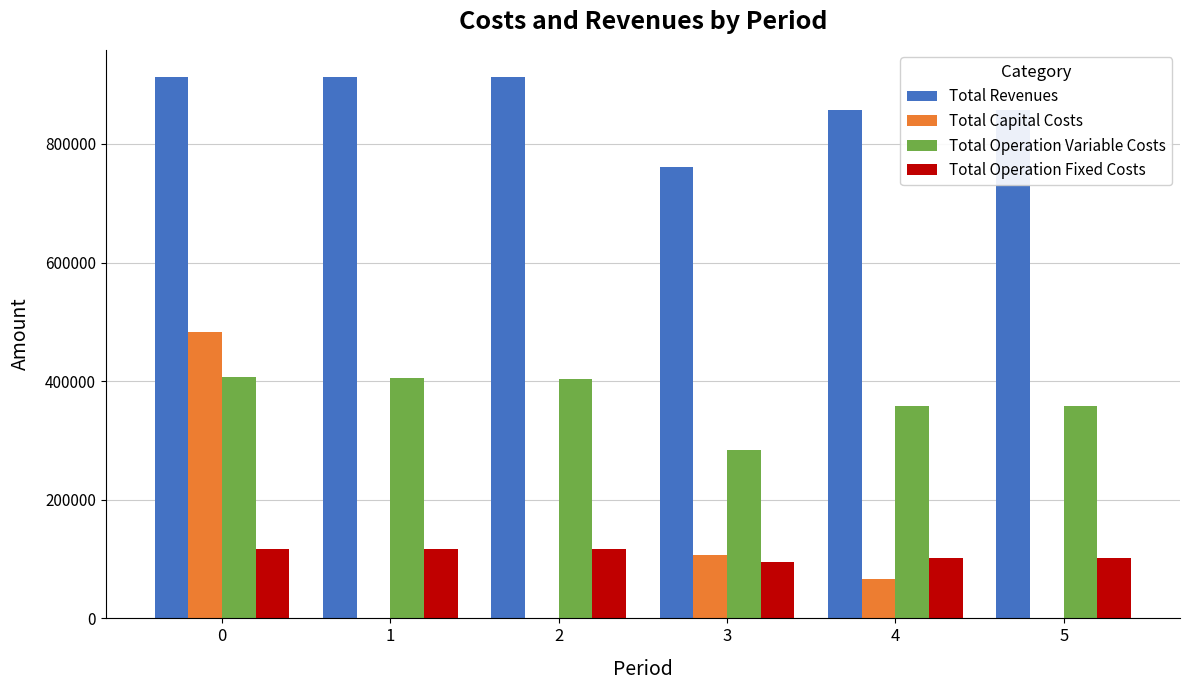

What is the sum of the Total Capital Costs values at 3 and 4?

172800.0